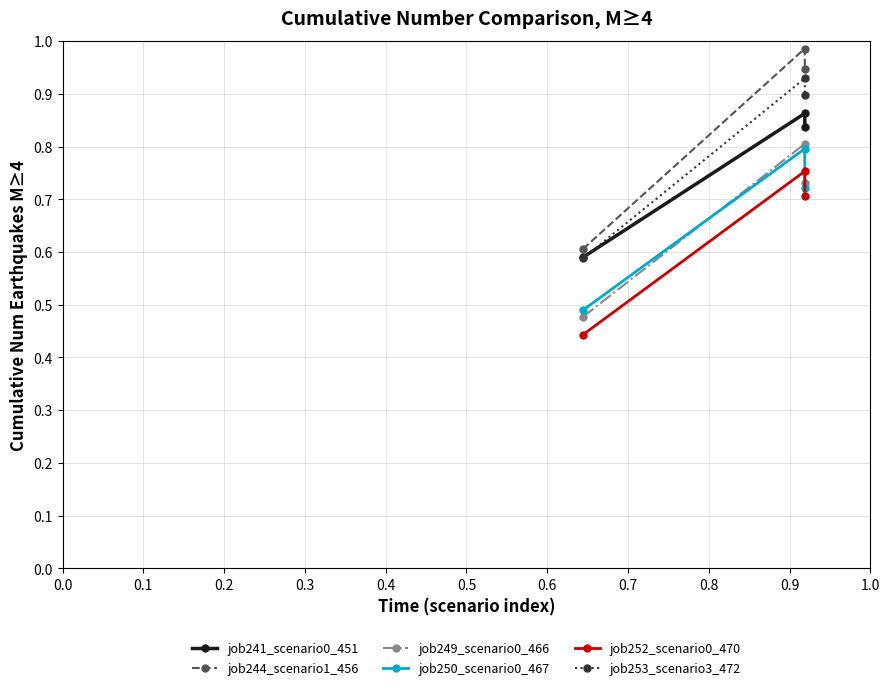

Which series has the largest range (max minus min)?

job244_scenario1_456